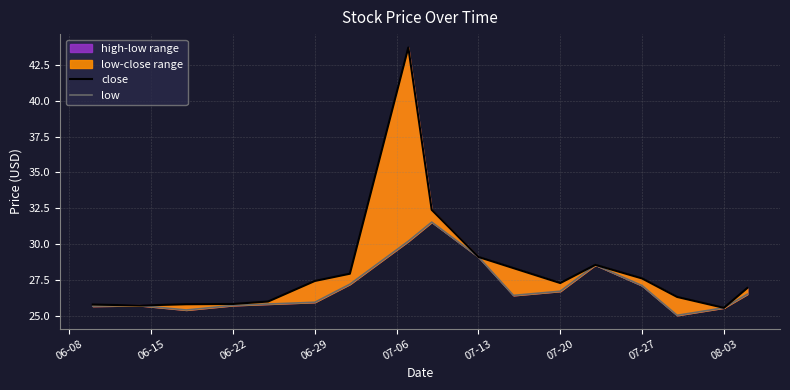

Which series has the largest range (max minus min)?

close